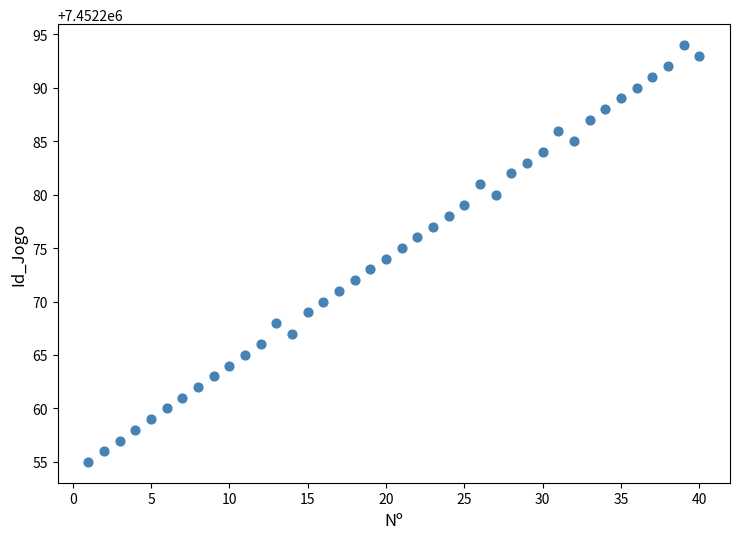

What is the range of X values (max minus min)?

39